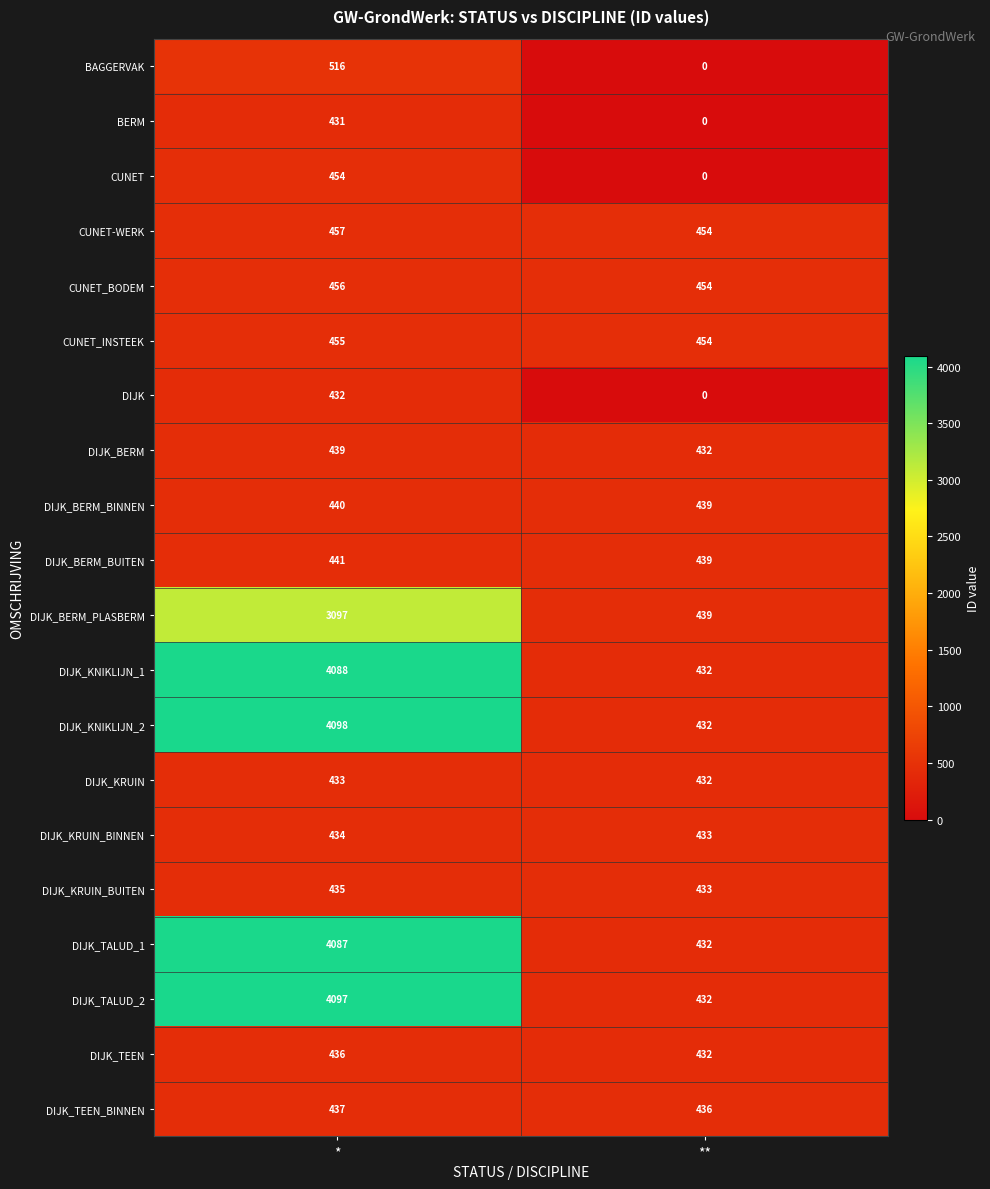

Is it true that BERM equals 0 at **?

True